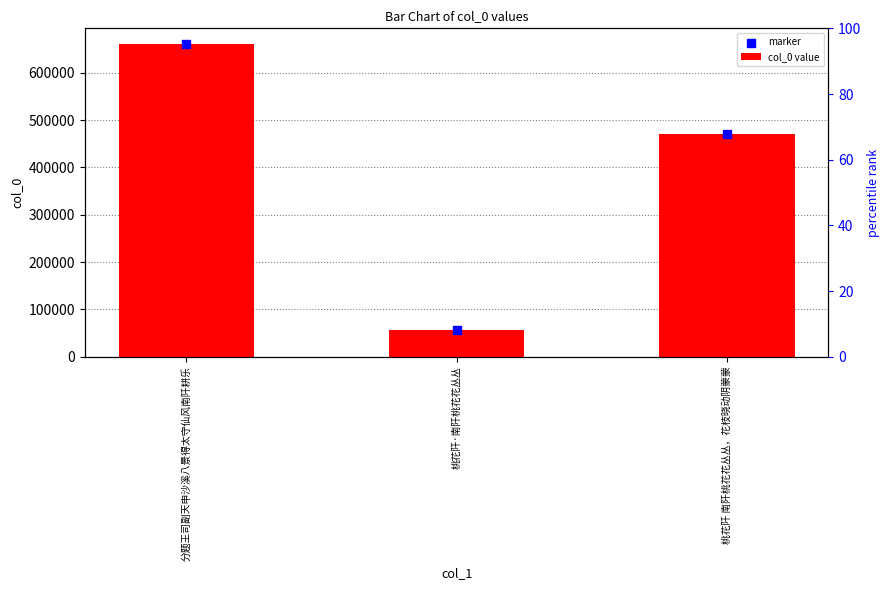

At how many categories does at least one series exceed 349572?

2